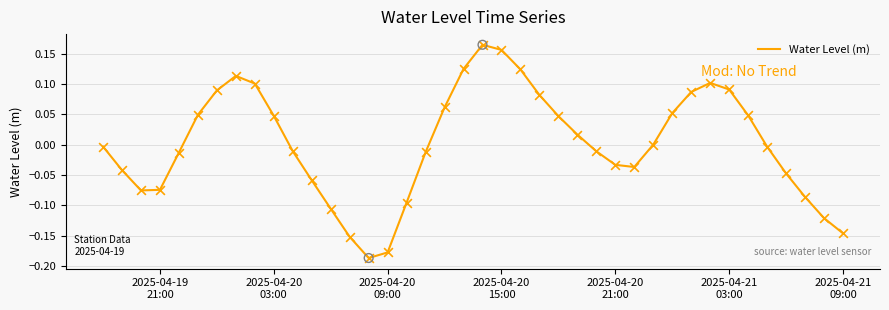

What is the difference between the maximum and minimum values?

0.4